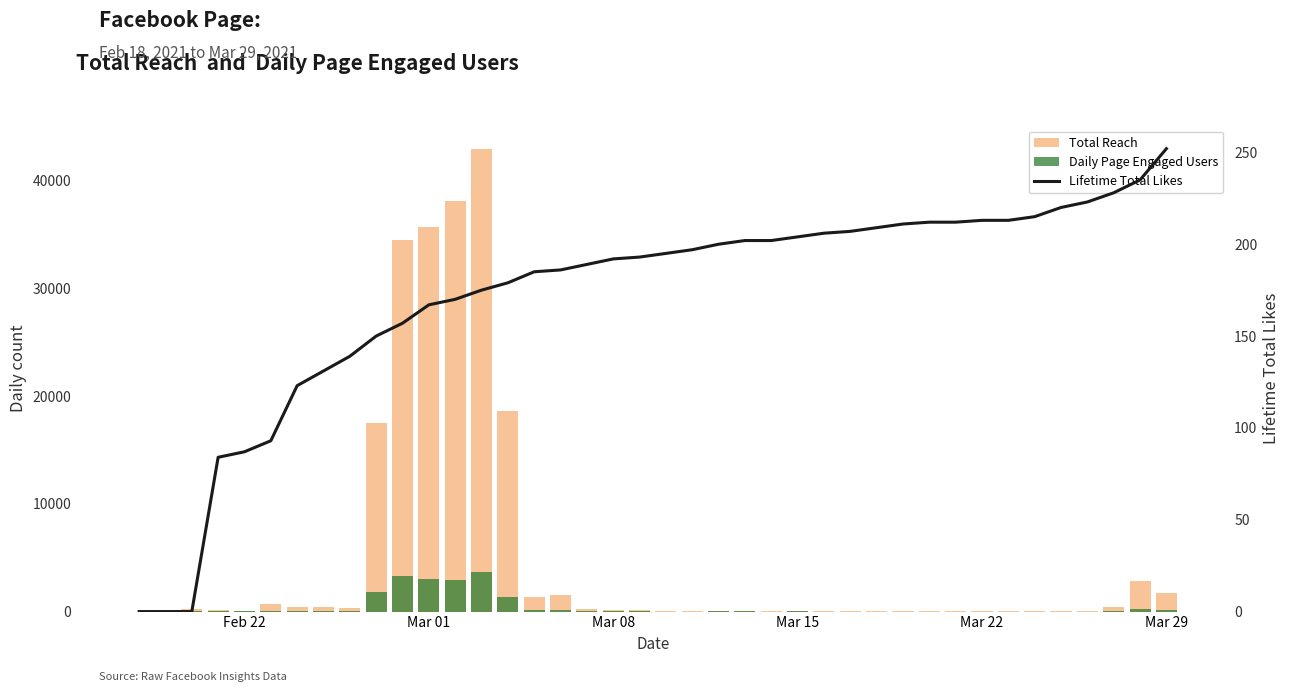

What is the average value of the Total Reach series?

4971